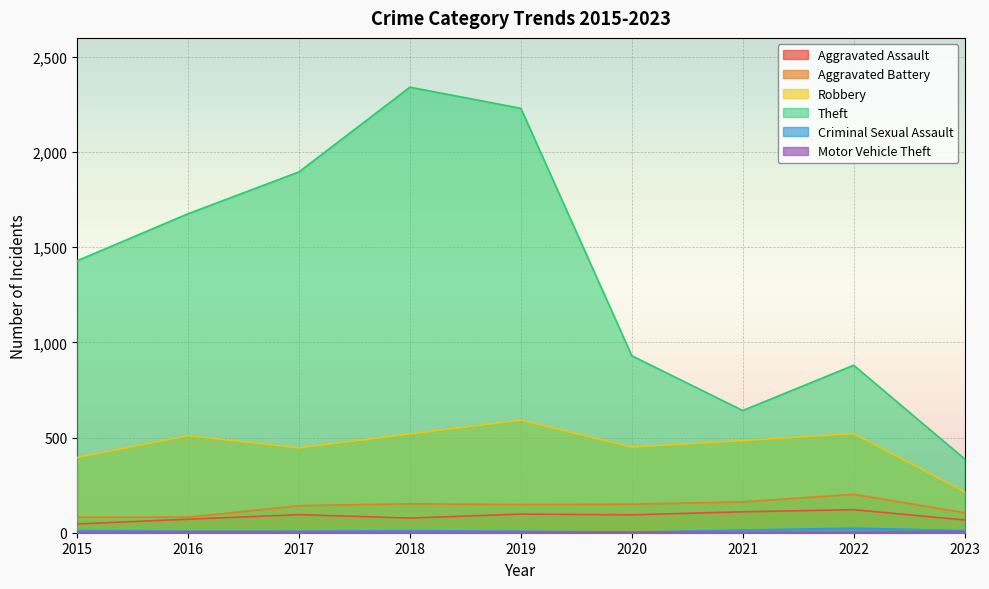

What is the difference between the Aggravated Battery values at 2019 and 2022?

54